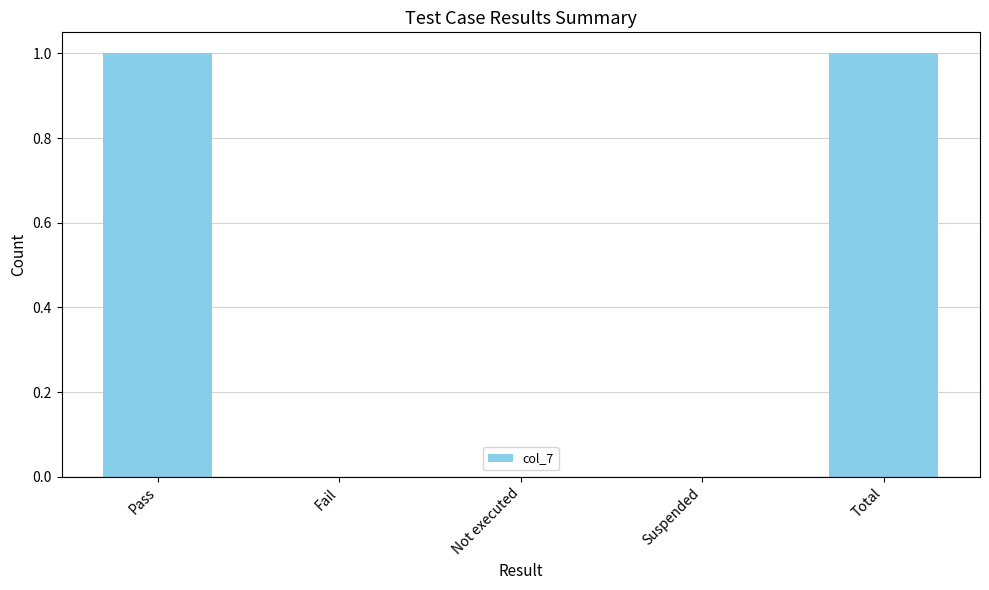

Which has a higher value, Suspended or Pass?

Pass